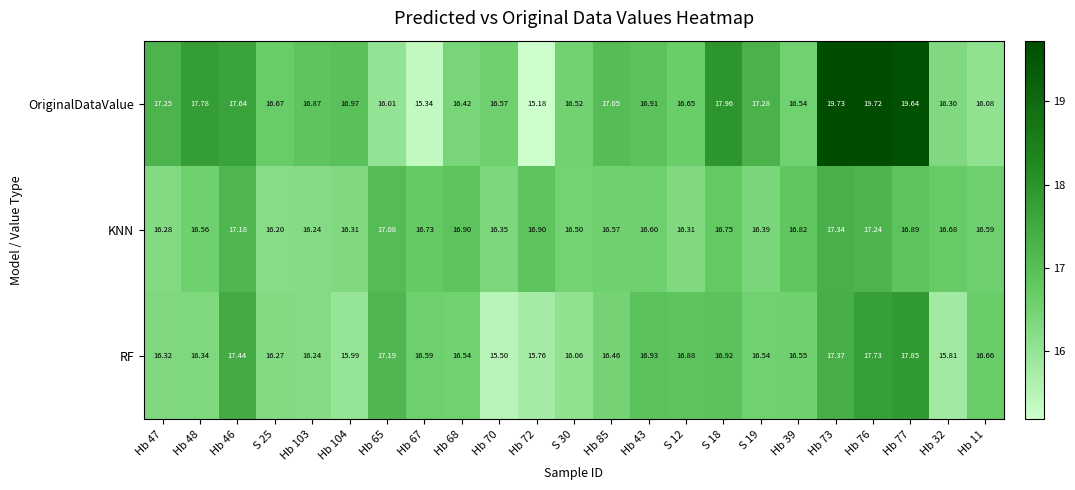

Which series has the largest total across all categories?

OriginalDataValue